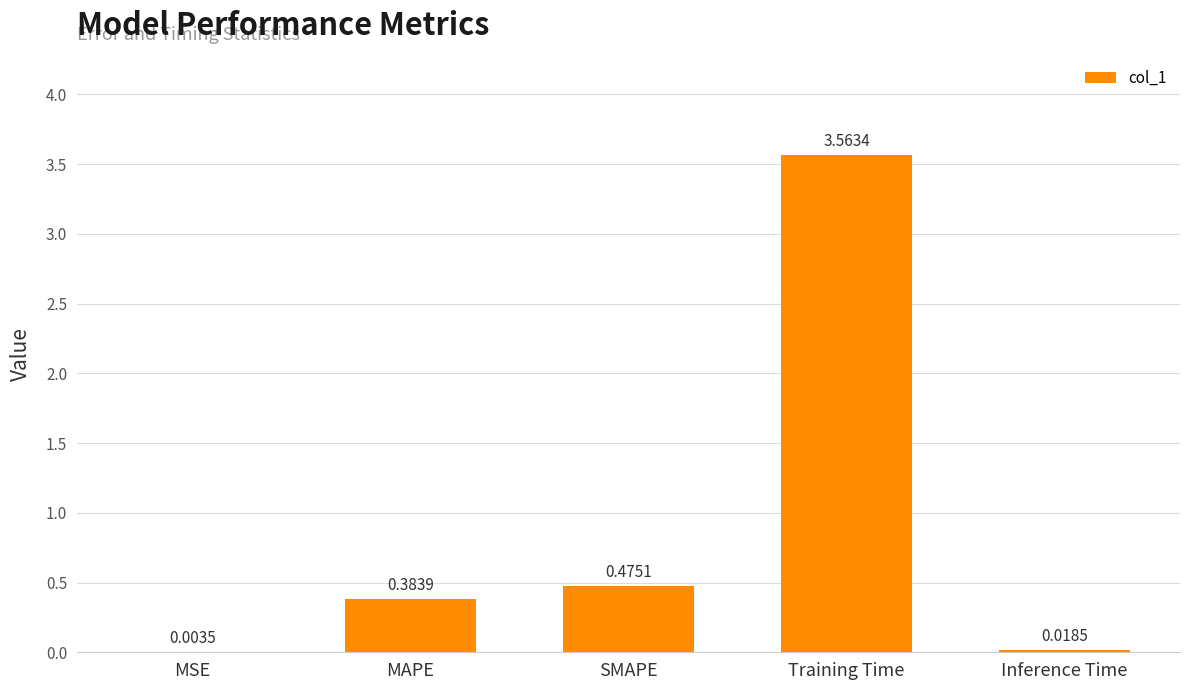

Which has a higher value, SMAPE or MAPE?

SMAPE